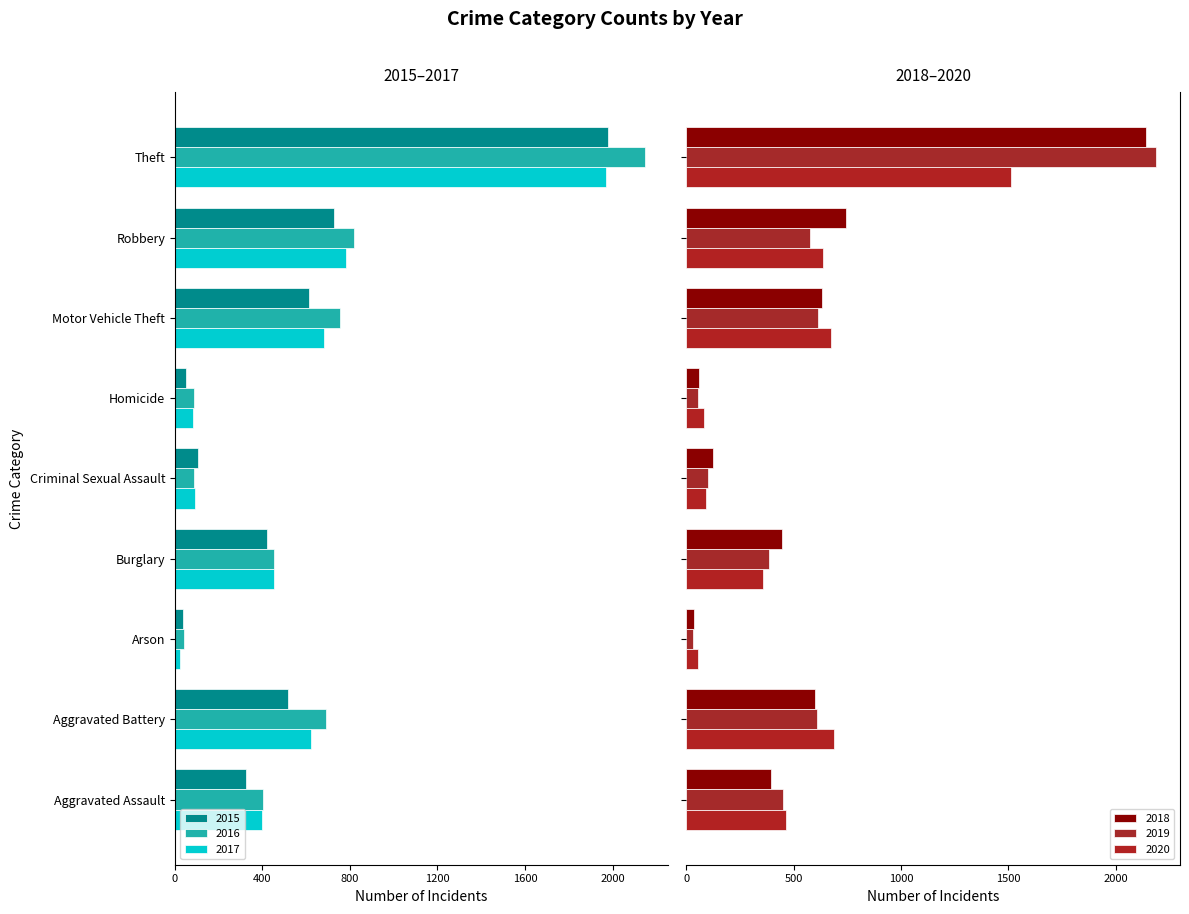

What is the value of the 2020 bar at the 1st from the left?

466